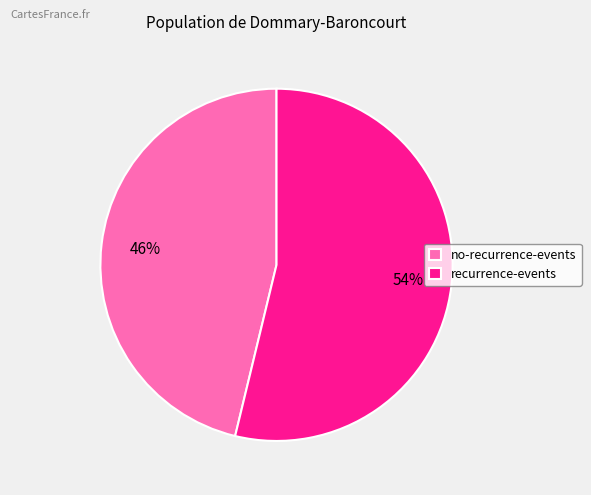

Which category has the biggest portion of the pie?

recurrence-events